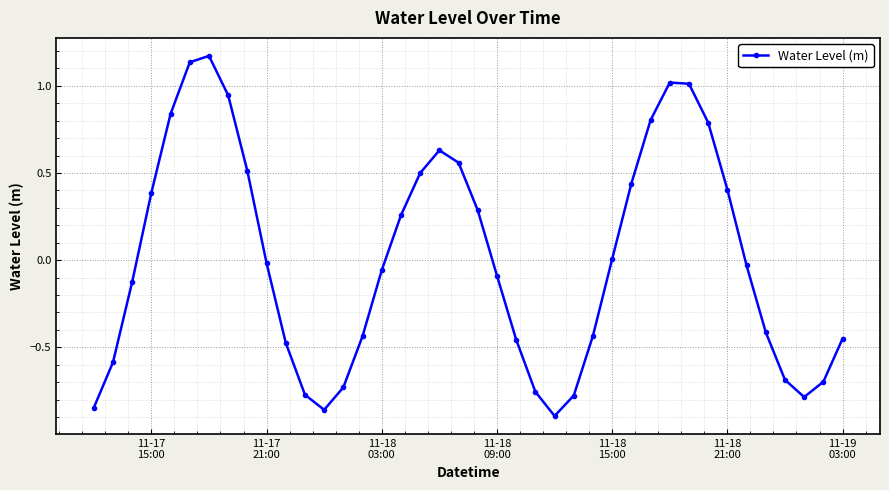

What is the difference between the maximum and minimum values?

2.1